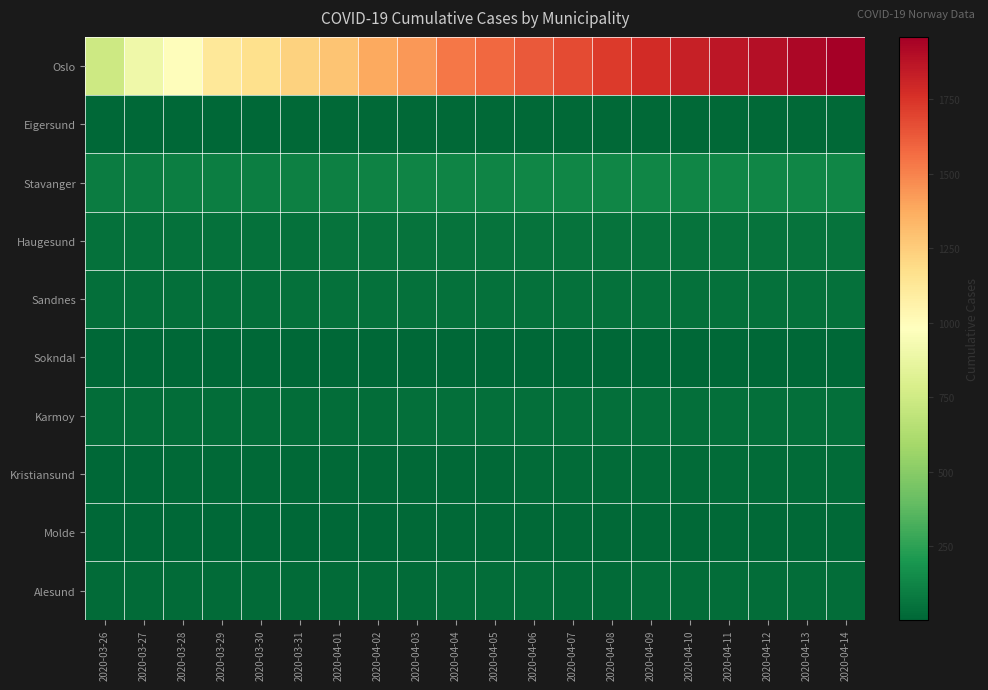

Rank the series by their maximum value, from highest to lowest.

Oslo, Stavanger, Haugesund, Sandnes, Karmoy, Alesund, Kristiansund, Eigersund, Molde, Sokndal